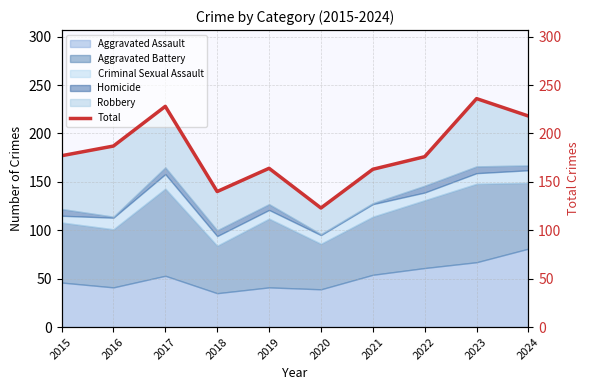

At which category does the data reach its first local valley?

2018